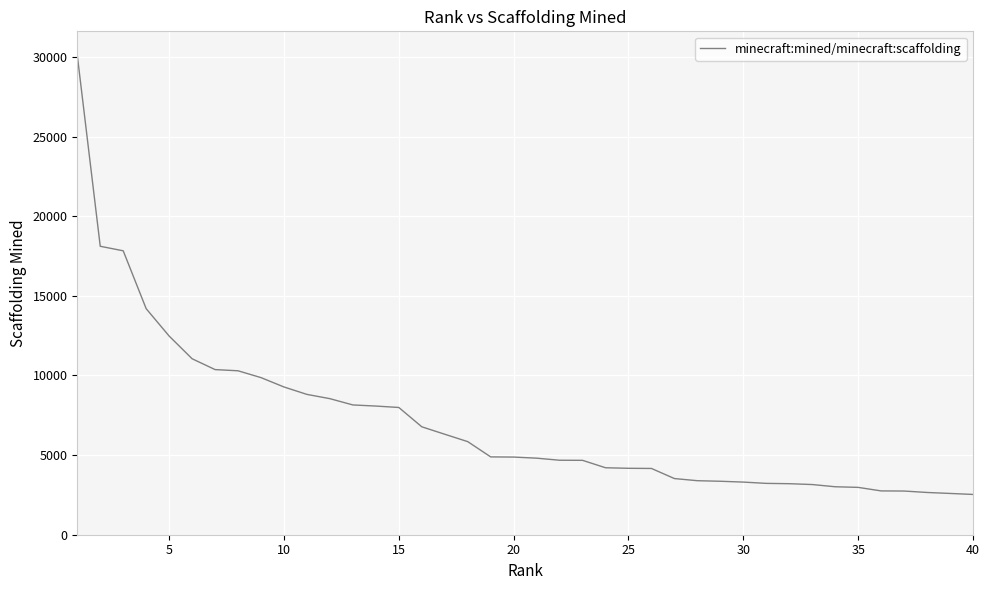

What is the difference between the maximum and minimum values?

27575